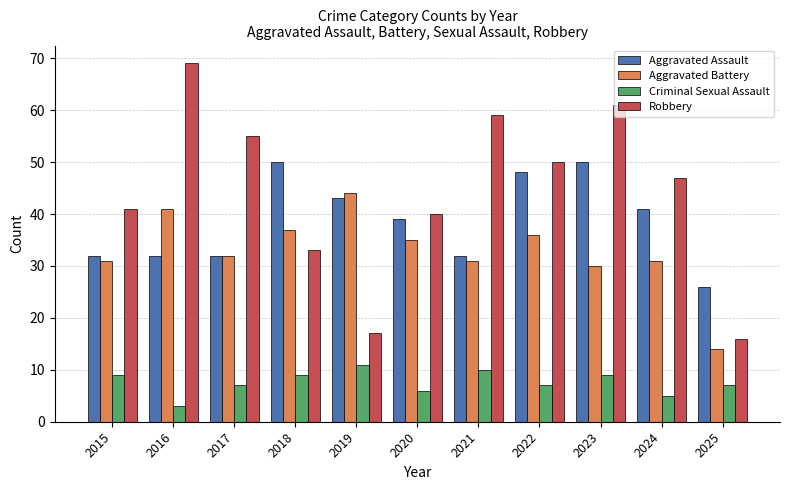

The Robbery series shows 33 at 2018. True or false?

True